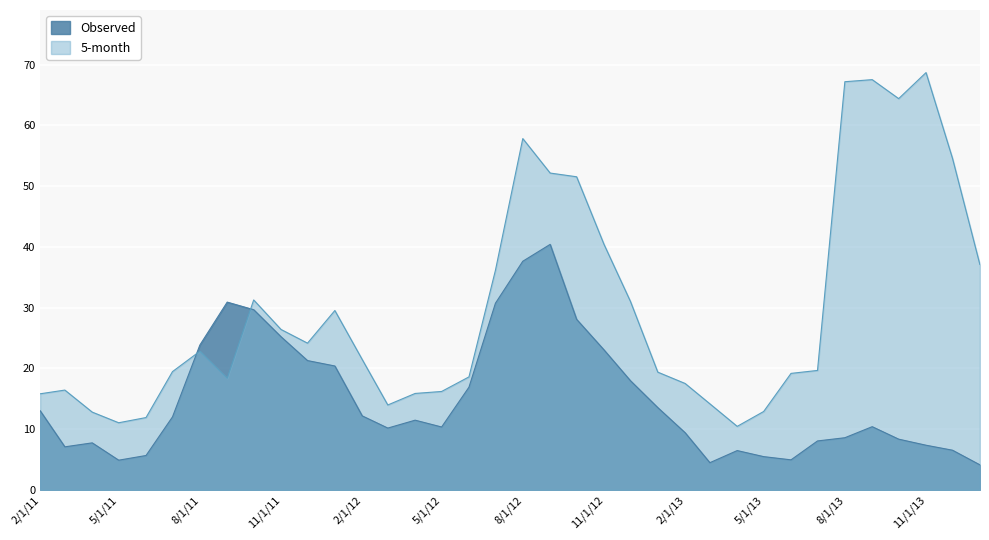

What is the average value of the 5-month series?

29.7